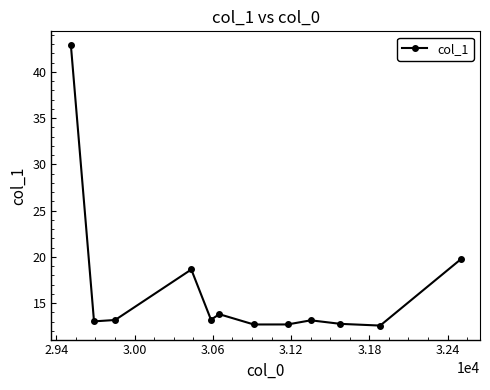

True or false: there are more than 0 points higher than both neighbors.

True